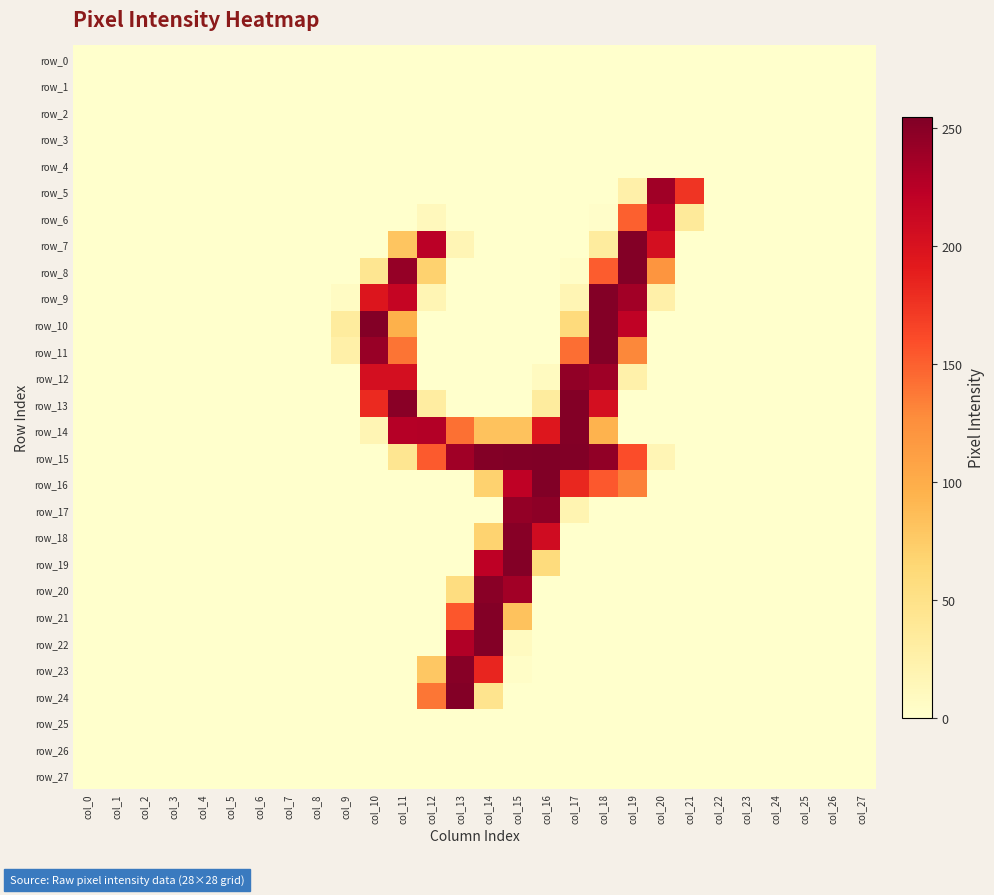

Reading right to left, what are all the values shown in this chart?

row_0: 0	0	0	0	0	0	0	0	0	0	0	0	0	0	0	0	0	0	0	0	0	0	0	0	0	0	0	0
row_1: 0	0	0	0	0	0	0	0	0	0	0	0	0	0	0	0	0	0	0	0	0	0	0	0	0	0	0	0
row_2: 0	0	0	0	0	0	0	0	0	0	0	0	0	0	0	0	0	0	0	0	0	0	0	0	0	0	0	0
row_3: 0	0	0	0	0	0	0	0	0	0	0	0	0	0	0	0	0	0	0	0	0	0	0	0	0	0	0	0
row_4: 0	0	0	0	0	0	0	0	0	0	0	0	0	0	0	0	0	0	0	0	0	0	0	0	0	0	0	0
row_5: 0	0	0	0	0	0	175	238	25	0	0	0	0	0	0	0	0	0	0	0	0	0	0	0	0	0	0	0
row_6: 0	0	0	0	0	0	36	224	150	2	0	0	0	0	0	11	0	0	0	0	0	0	0	0	0	0	0	0
row_7: 0	0	0	0	0	0	0	204	253	33	0	0	0	0	16	224	80	0	0	0	0	0	0	0	0	0	0	0
row_8: 0	0	0	0	0	0	0	120	253	152	3	0	0	0	0	69	244	43	0	0	0	0	0	0	0	0	0	0
row_9: 0	0	0	0	0	0	0	25	237	253	17	0	0	0	0	17	216	197	6	0	0	0	0	0	0	0	0	0
row_10: 0	0	0	0	0	0	0	0	220	253	59	0	0	0	0	0	96	253	33	0	0	0	0	0	0	0	0	0
row_11: 0	0	0	0	0	0	0	0	130	253	143	0	0	0	0	0	140	242	26	0	0	0	0	0	0	0	0	0
row_12: 0	0	0	0	0	0	0	0	24	239	246	8	0	0	0	0	204	204	0	0	0	0	0	0	0	0	0	0
row_13: 0	0	0	0	0	0	0	0	0	204	253	33	0	0	0	31	250	181	0	0	0	0	0	0	0	0	0	0
row_14: 0	0	0	0	0	0	0	0	0	94	253	196	82	82	142	228	227	17	0	0	0	0	0	0	0	0	0	0
row_15: 0	0	0	0	0	0	0	16	160	246	254	255	254	253	238	153	43	0	0	0	0	0	0	0	0	0	0	0
row_16: 0	0	0	0	0	0	0	0	134	154	183	254	221	69	0	0	0	0	0	0	0	0	0	0	0	0	0	0
row_17: 0	0	0	0	0	0	0	0	0	0	19	248	245	0	0	0	0	0	0	0	0	0	0	0	0	0	0	0
row_18: 0	0	0	0	0	0	0	0	0	0	0	208	251	68	0	0	0	0	0	0	0	0	0	0	0	0	0	0
row_19: 0	0	0	0	0	0	0	0	0	0	0	58	253	222	0	0	0	0	0	0	0	0	0	0	0	0	0	0
row_20: 0	0	0	0	0	0	0	0	0	0	0	0	237	250	56	0	0	0	0	0	0	0	0	0	0	0	0	0
row_21: 0	0	0	0	0	0	0	0	0	0	0	0	82	253	155	0	0	0	0	0	0	0	0	0	0	0	0	0
row_22: 0	0	0	0	0	0	0	0	0	0	0	0	8	253	229	0	0	0	0	0	0	0	0	0	0	0	0	0
row_23: 0	0	0	0	0	0	0	0	0	0	0	0	3	184	251	78	0	0	0	0	0	0	0	0	0	0	0	0
row_24: 0	0	0	0	0	0	0	0	0	0	0	0	0	45	253	139	0	0	0	0	0	0	0	0	0	0	0	0
row_25: 0	0	0	0	0	0	0	0	0	0	0	0	0	0	0	0	0	0	0	0	0	0	0	0	0	0	0	0
row_26: 0	0	0	0	0	0	0	0	0	0	0	0	0	0	0	0	0	0	0	0	0	0	0	0	0	0	0	0
row_27: 0	0	0	0	0	0	0	0	0	0	0	0	0	0	0	0	0	0	0	0	0	0	0	0	0	0	0	0